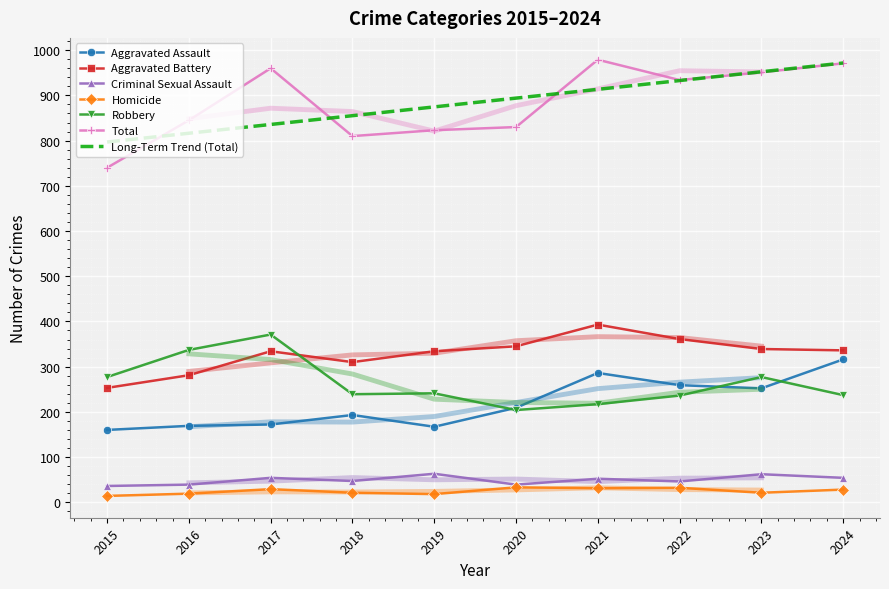

Between 2015 and 2023, which series saw the biggest shift?

Total